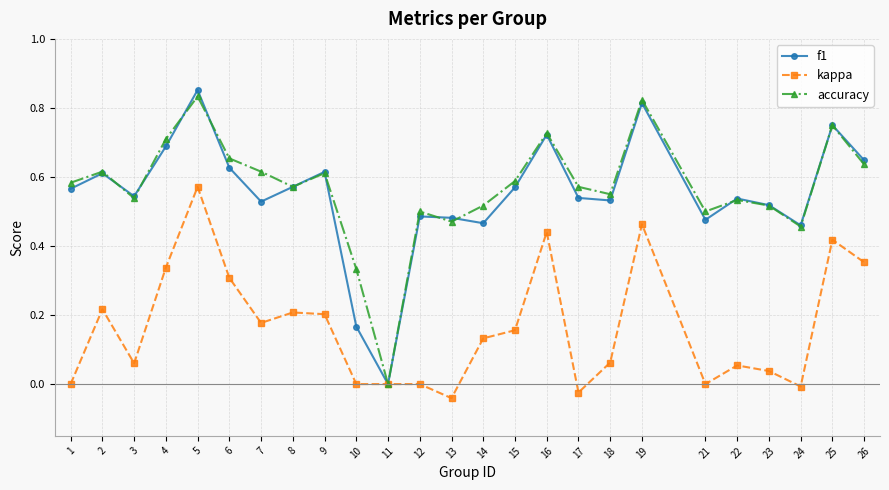

Between 1 and 26, which series saw the biggest shift?

kappa